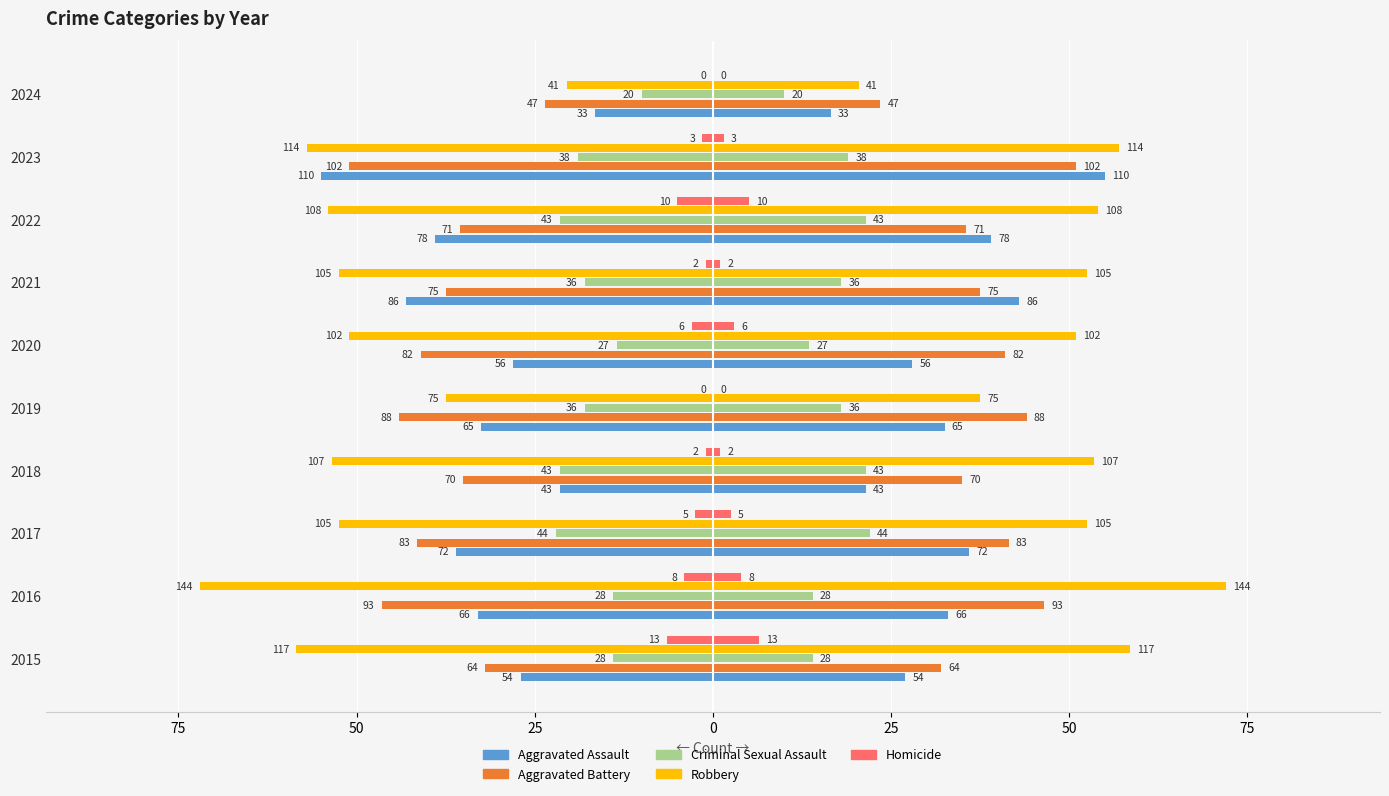

Is the value of Homicide at 2019 greater than the value of Robbery at 2020?

No